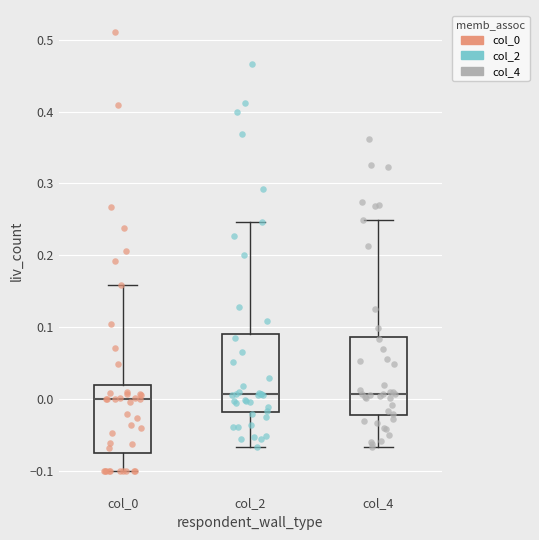

Where does the lower whisker of the box for col_4 end on the y-axis? The values are not printed on the chart, so give them approximately, as read against the axis.

-0.07